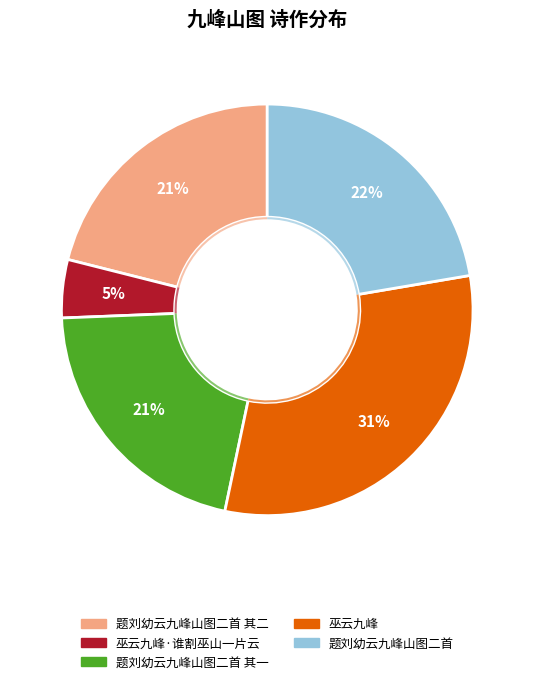

Which category has the biggest portion of the pie?

巫云九峰